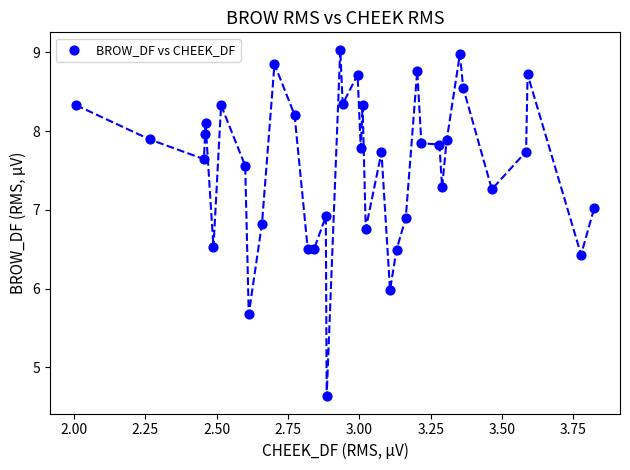

What is the range of Y values (max minus min)?

4.4